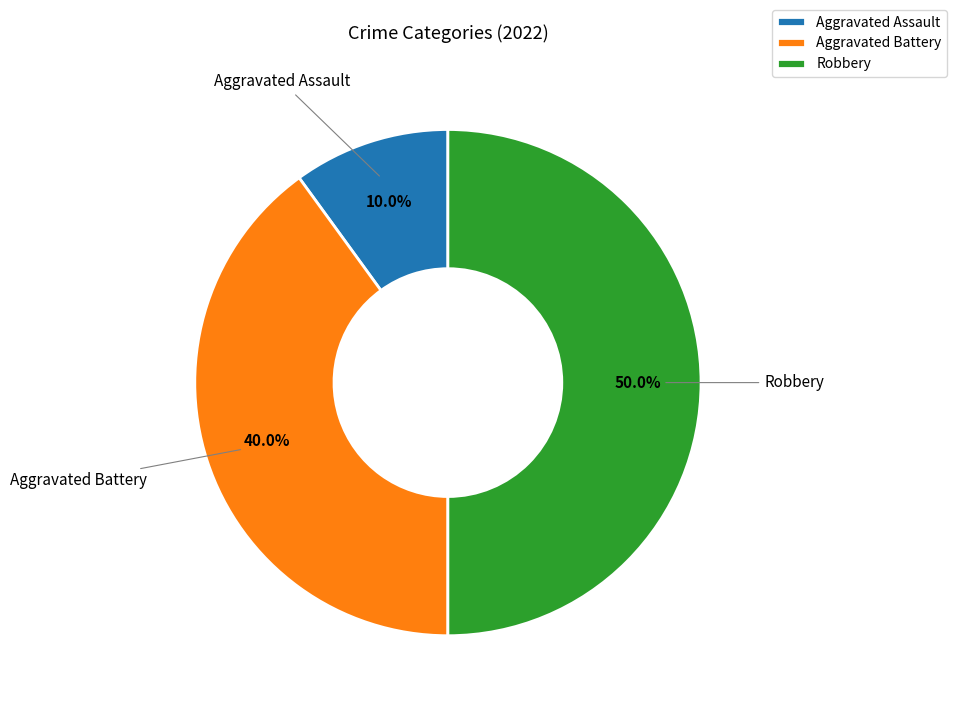

How many segments does this pie chart have?

3